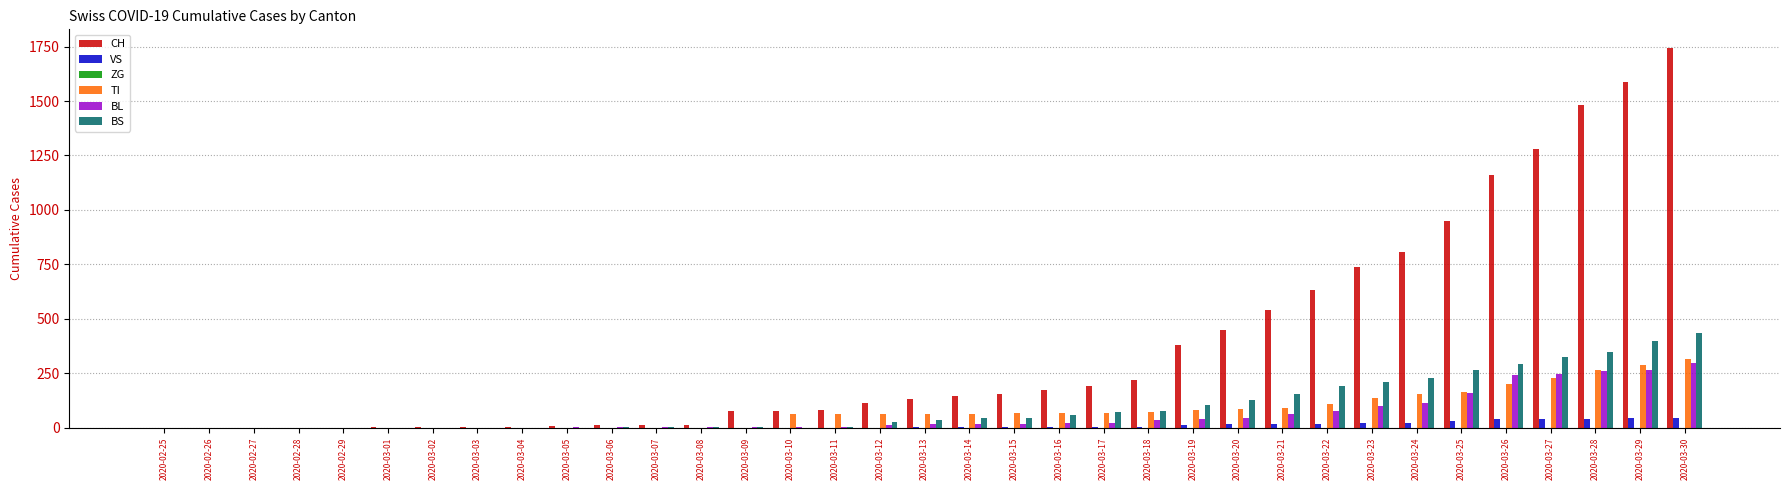

What is the maximum value shown in the chart?

1742